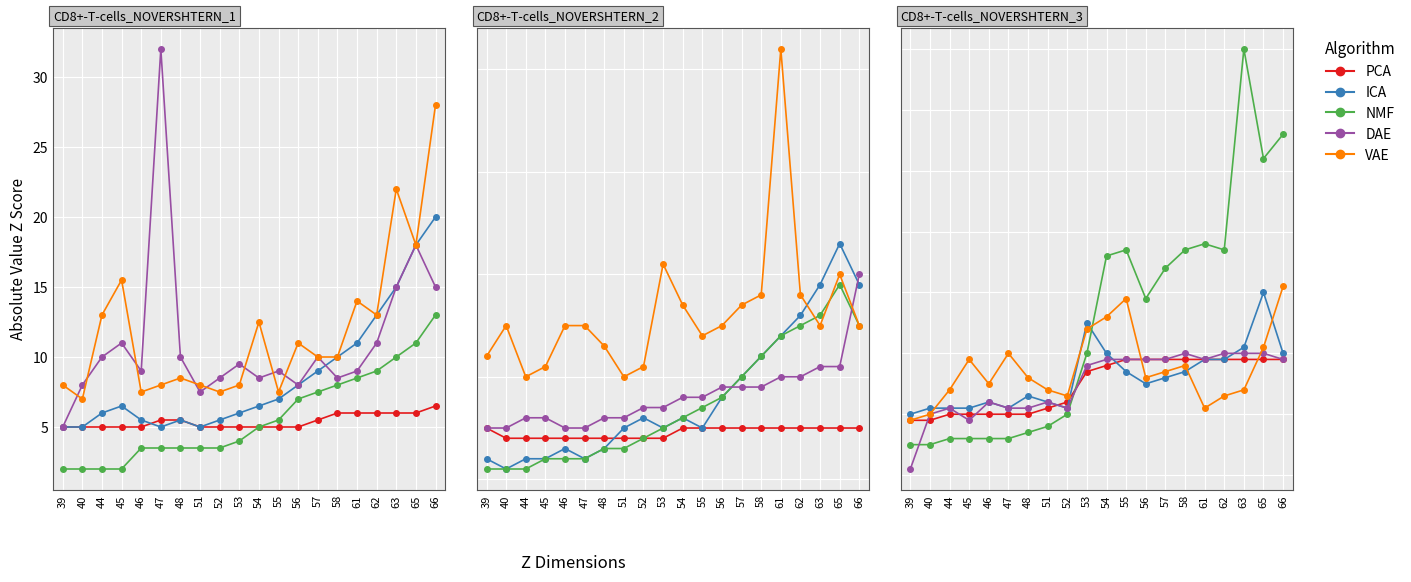

Where is the first local maximum for ICA?

46